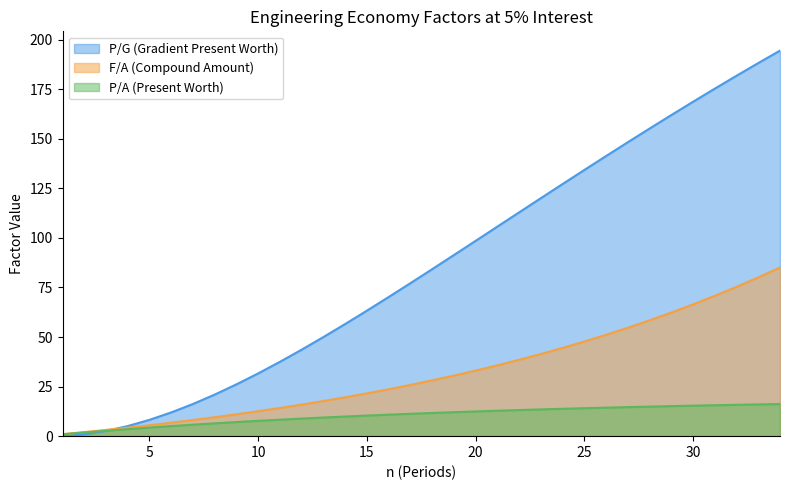

What is the value of the P/A (Present Worth) point at the 34th from the left?

16.2